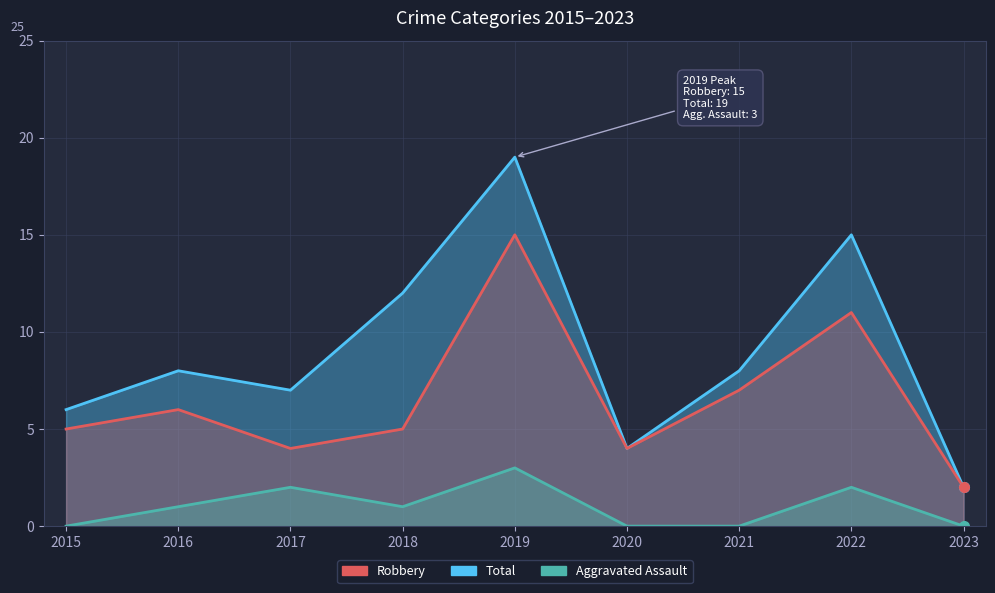

What is the value of the Aggravated Assault point at the 4th from the left?

1